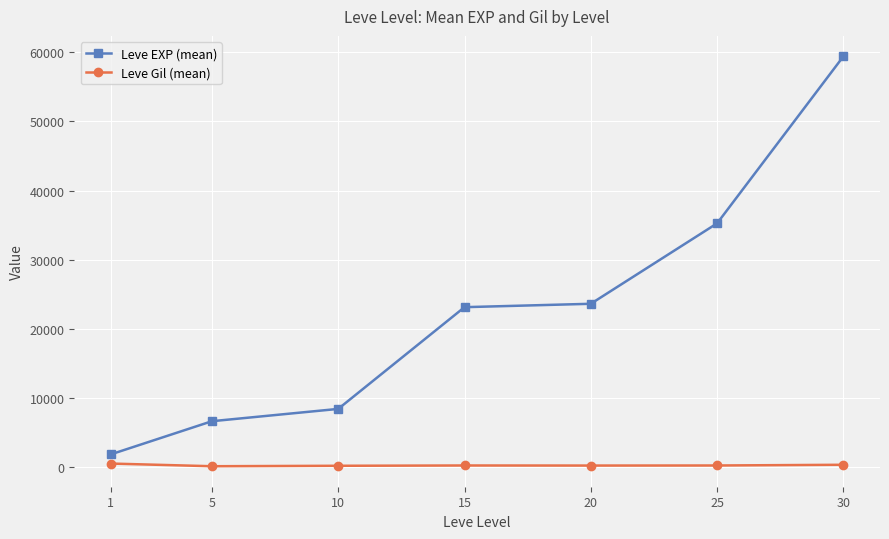

At which category is the sum across all series the highest?

30